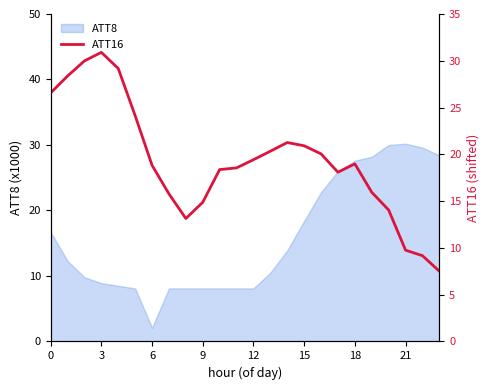

What is the greatest value displayed?

30.9